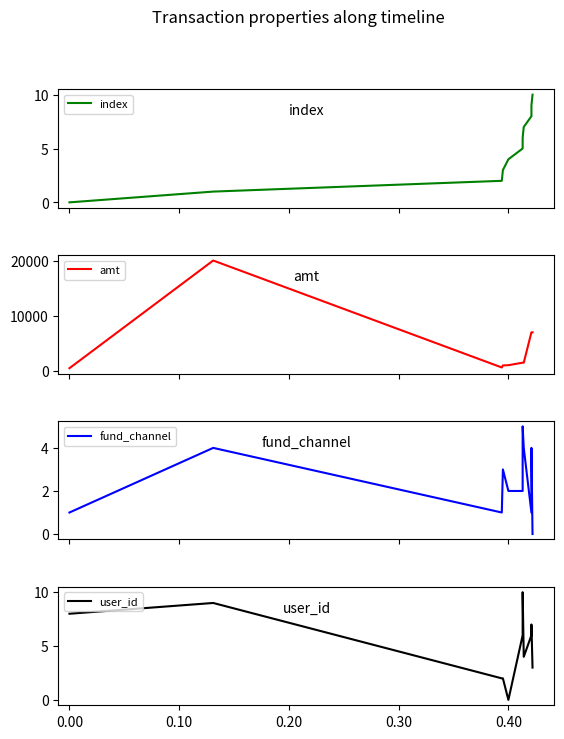

What is the label of the 9th point from the right?

0.10